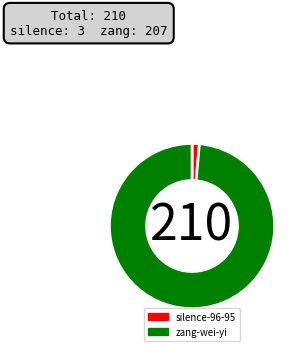

What is the ratio of the value at zang-wei-yi to the value at silence-96-95?

69.0